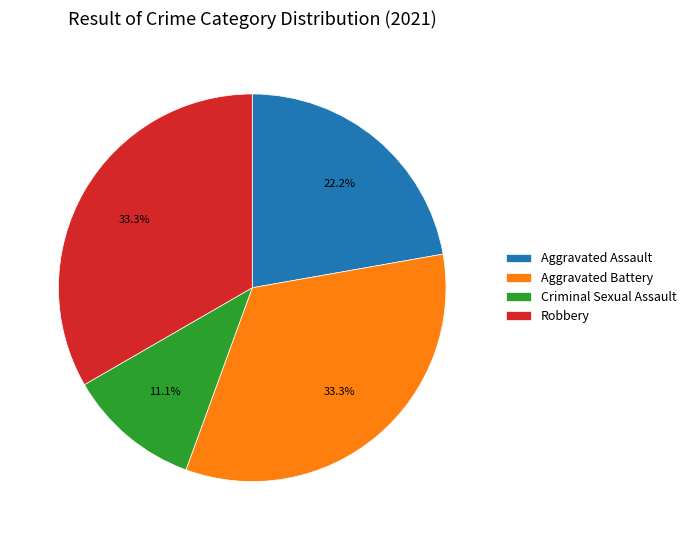

True or false: Aggravated Battery accounts for 33% of the total.

True